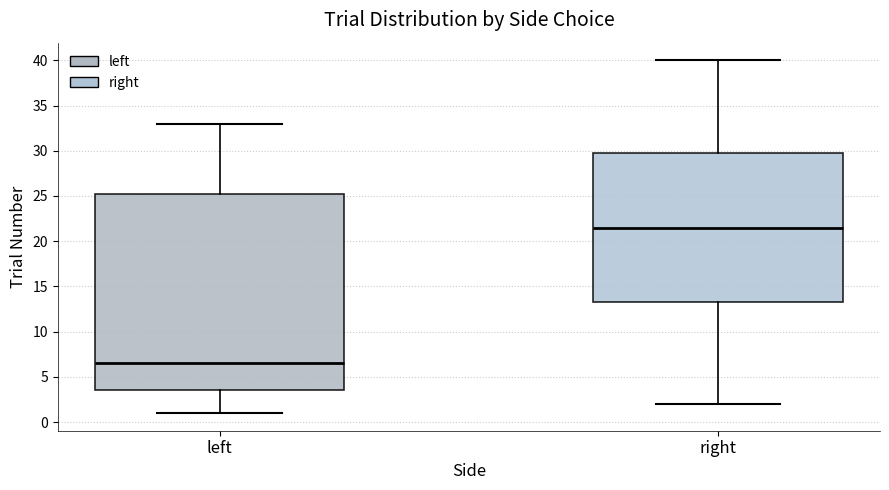

Reading left to right, transcribe this box plot: for each box, give where its median line is, the range the box spans, and where its two whiskers end, as read against the y-axis. The values are not printed on the chart, so give them approximately, as read against the axis.

left: median 6.5, box 3.5 to 25.5, whiskers 1.0 to 33.0
right: median 21.5, box 13.5 to 30.0, whiskers 2.0 to 40.0